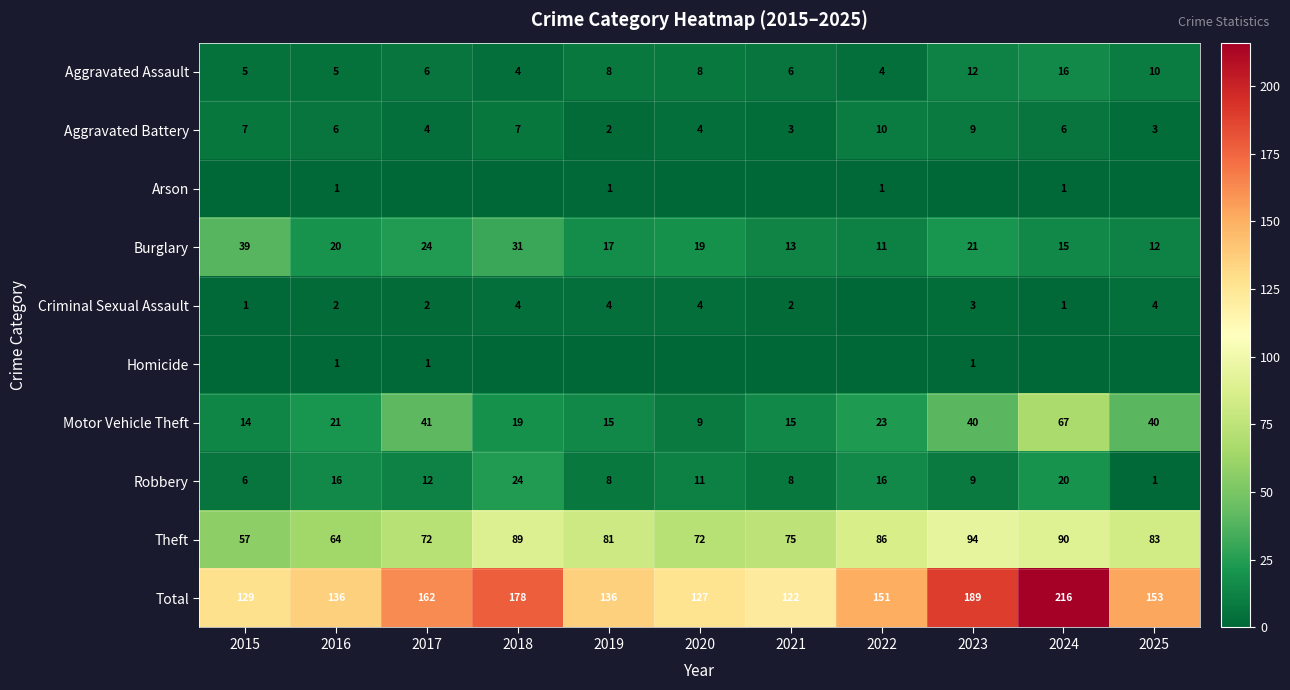

The value of Arson at 2022 is 1. True or false?

True